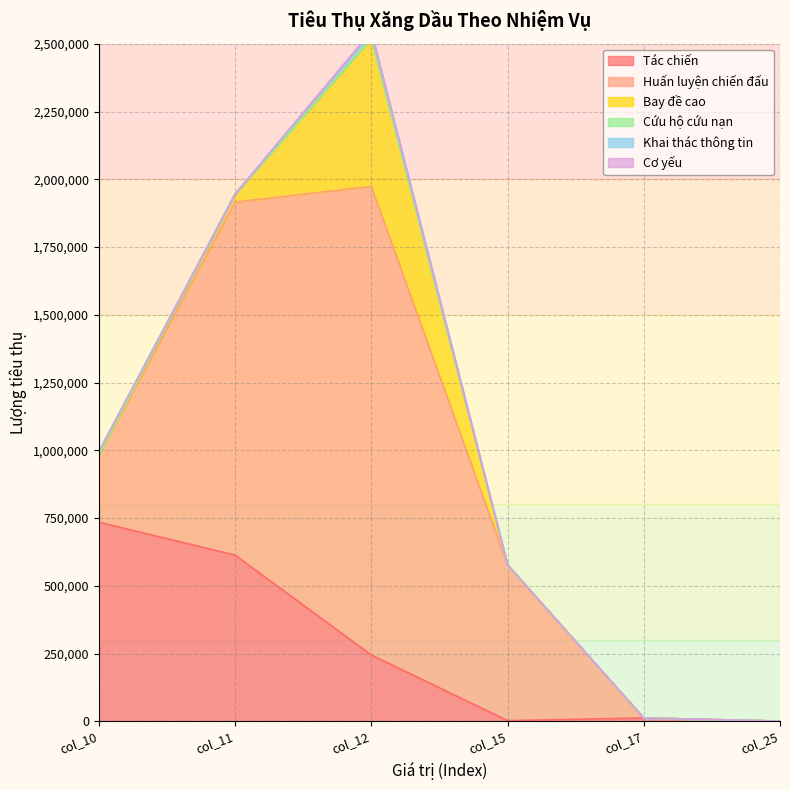

Between col_10 and col_25, which is larger?

col_10